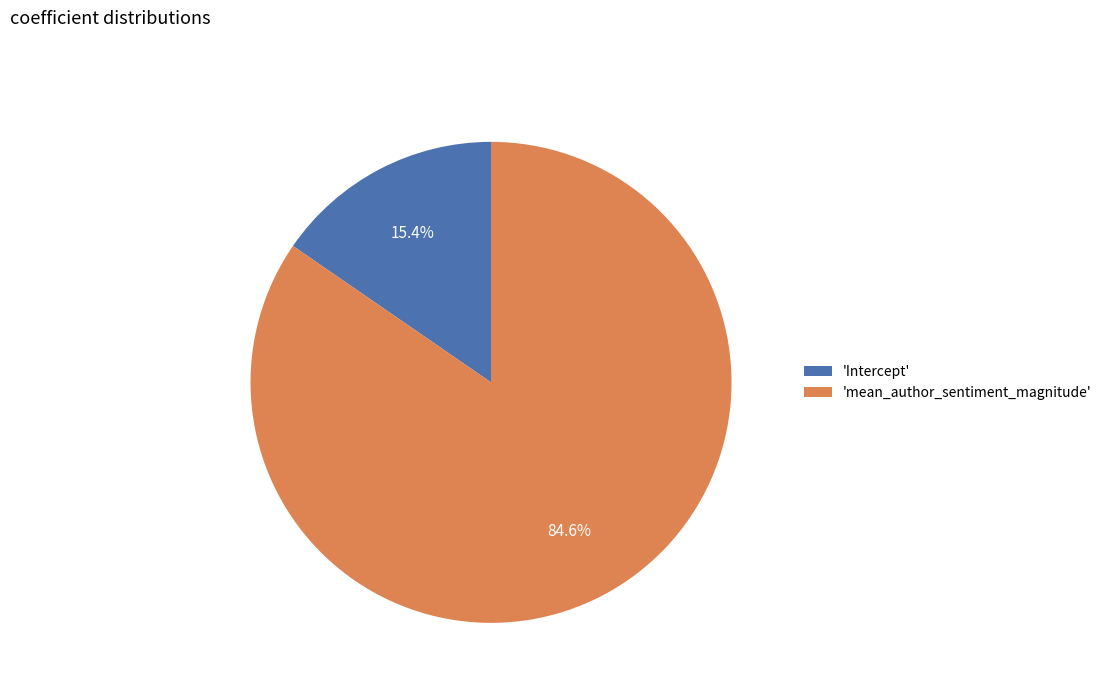

Is there any slice that represents more than half of the pie?

Yes